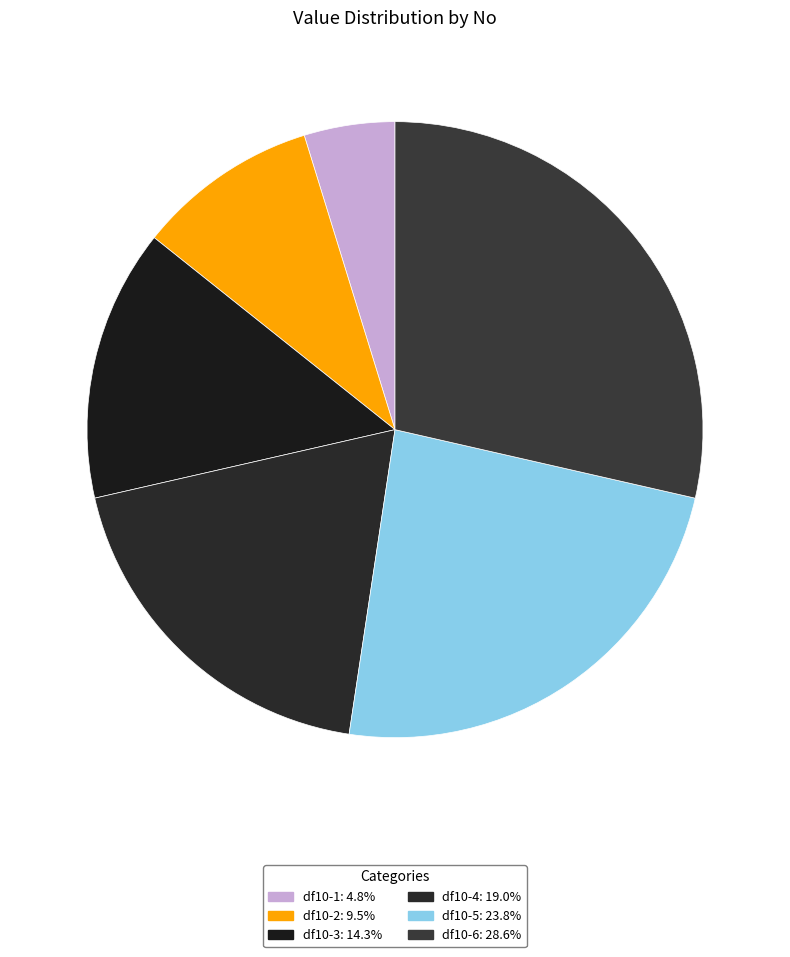

How many slices are in this pie chart?

6